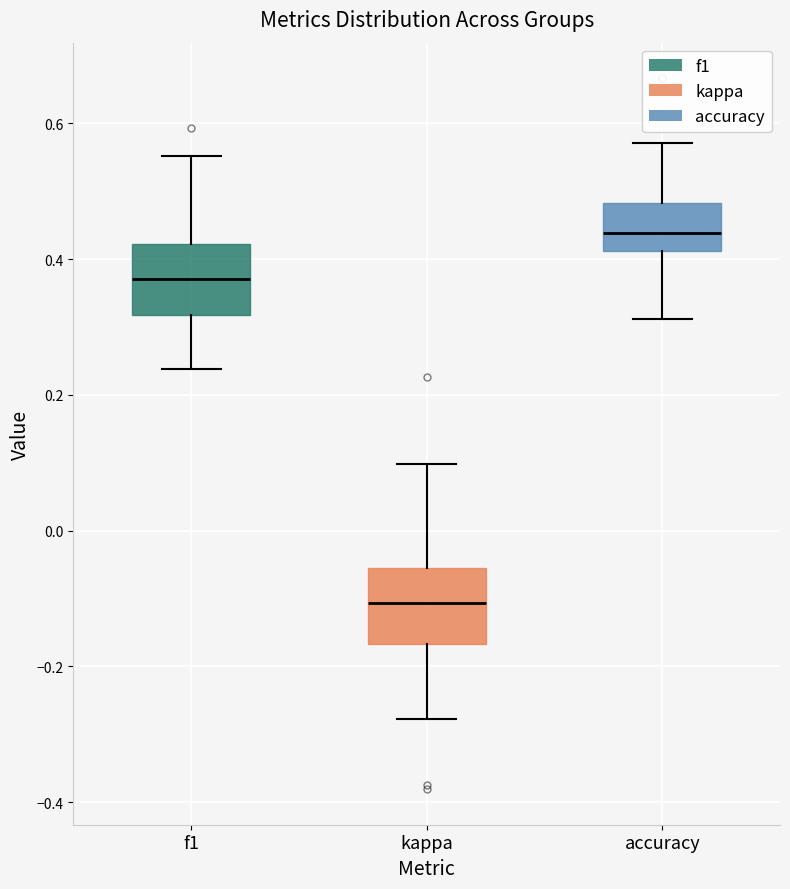

Reading left to right, transcribe this box plot: for each box, give where its median line is, the range the box spans, and where its two whiskers end, as read against the y-axis. The values are not printed on the chart, so give them approximately, as read against the axis.

f1: median 0.38, box 0.32 to 0.42, whiskers 0.24 to 0.56
kappa: median -0.10, box -0.16 to -0.06, whiskers -0.28 to 0.10
accuracy: median 0.44, box 0.42 to 0.48, whiskers 0.32 to 0.58